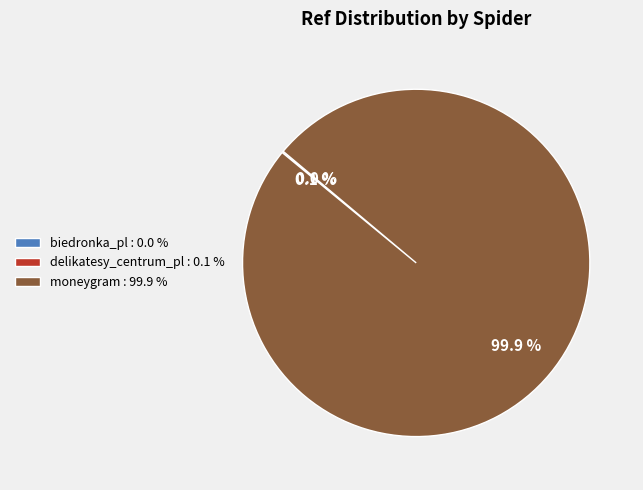

Is there any slice that represents more than half of the pie?

Yes